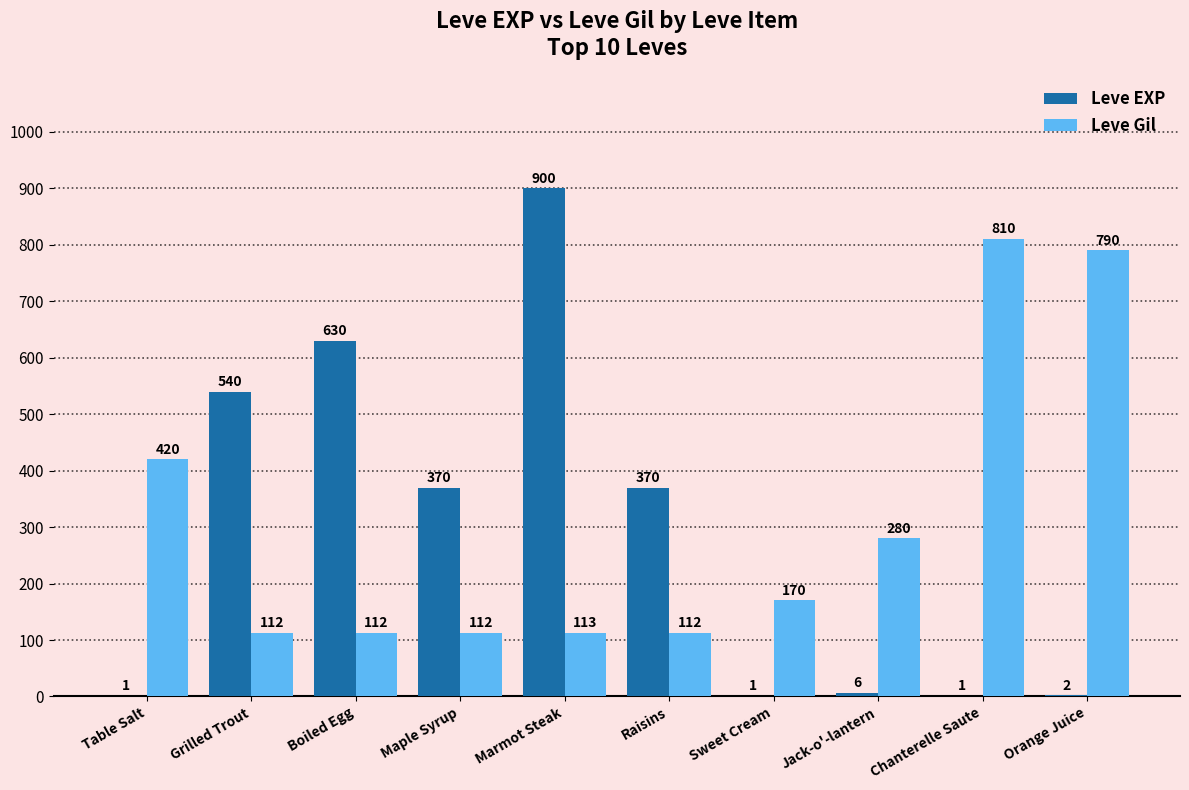

How many groups of bars are there?

10